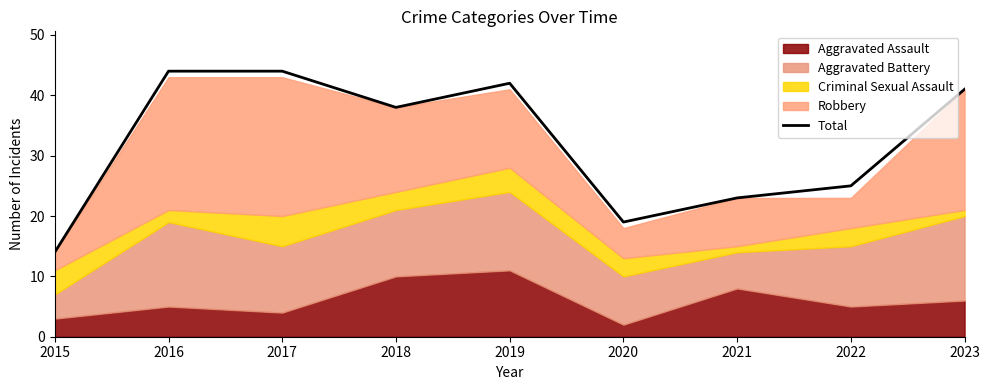

Where is the data nearest to the value 29?

2022